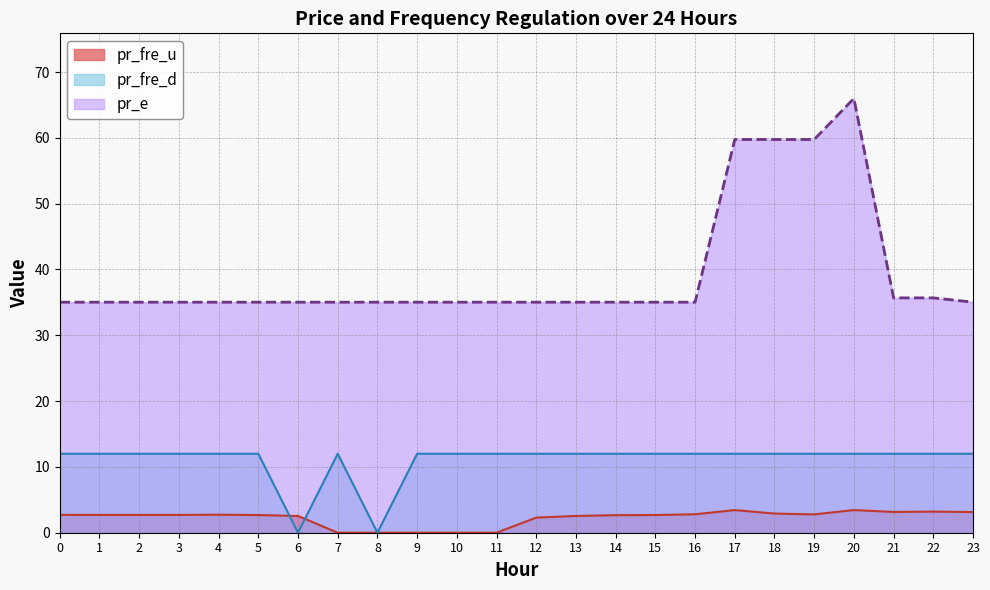

True or false: pr_fre_u and pr_fre_d intersect in this chart.

True